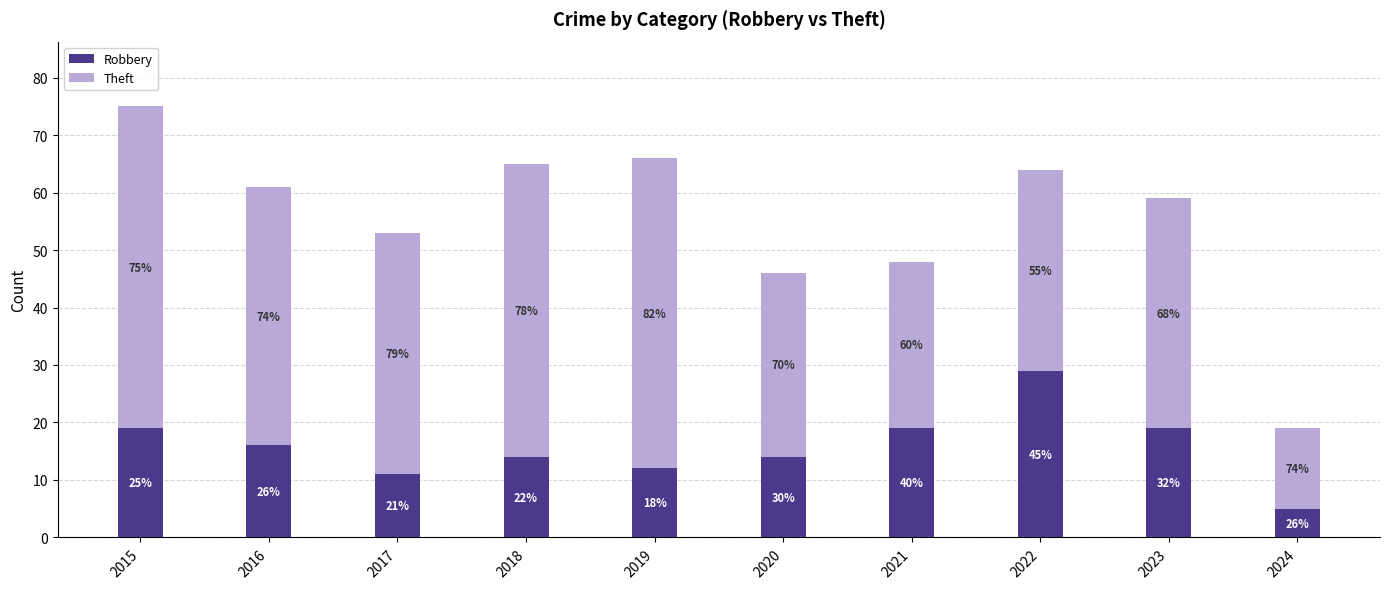

The value of Theft at 2017 is 9. True or false?

False